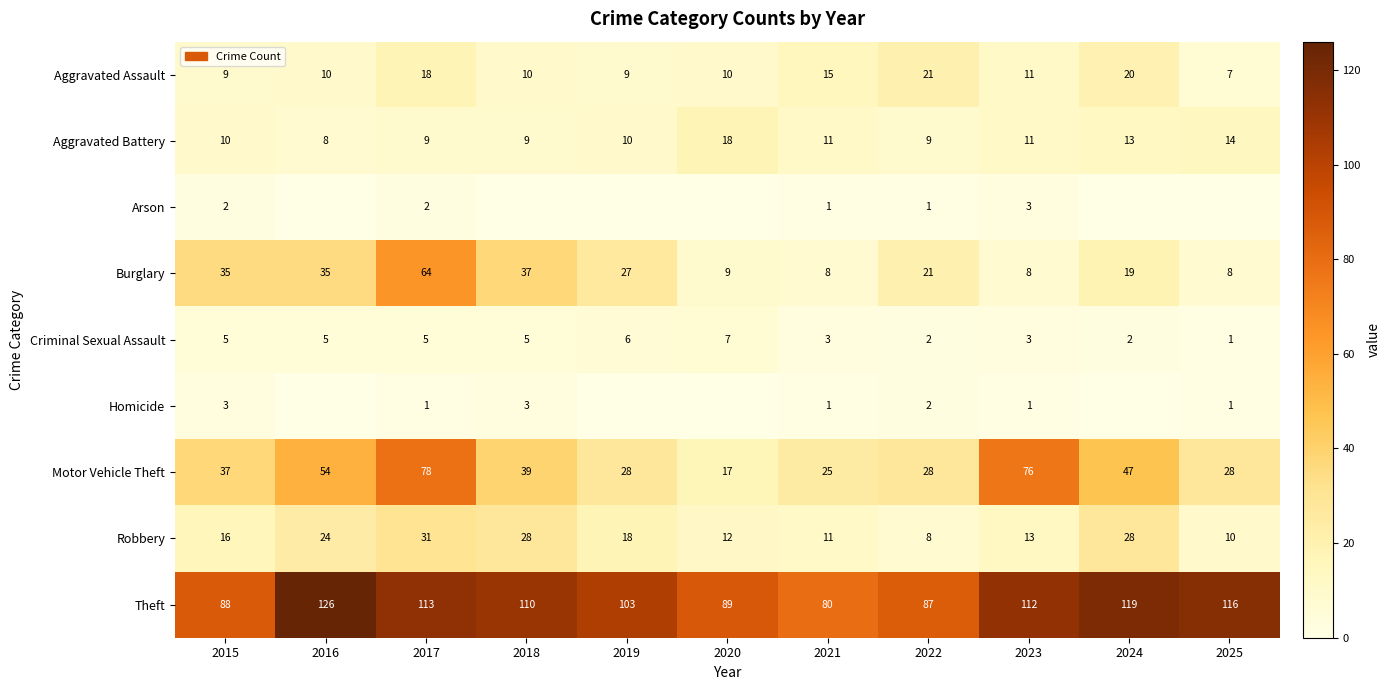

What is the difference between the highest and lowest values at 2017?

112